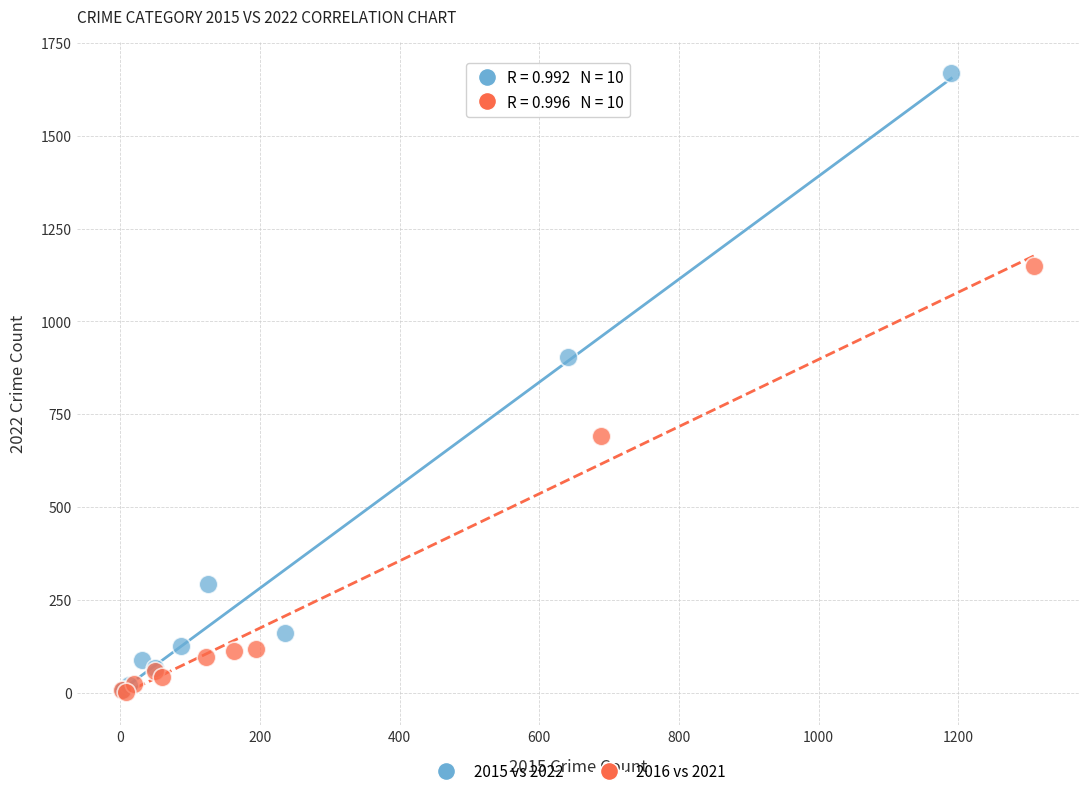

Which series has the widest spread of Y values?

2015 vs 2022